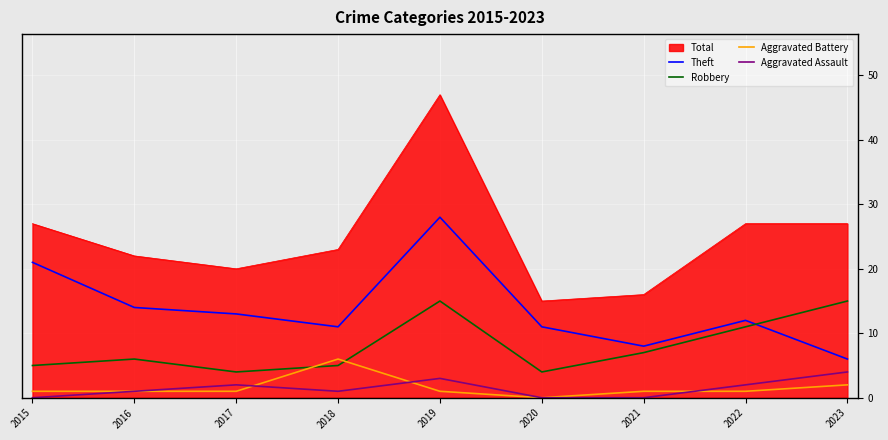

Which series has the largest total across all categories?

Total